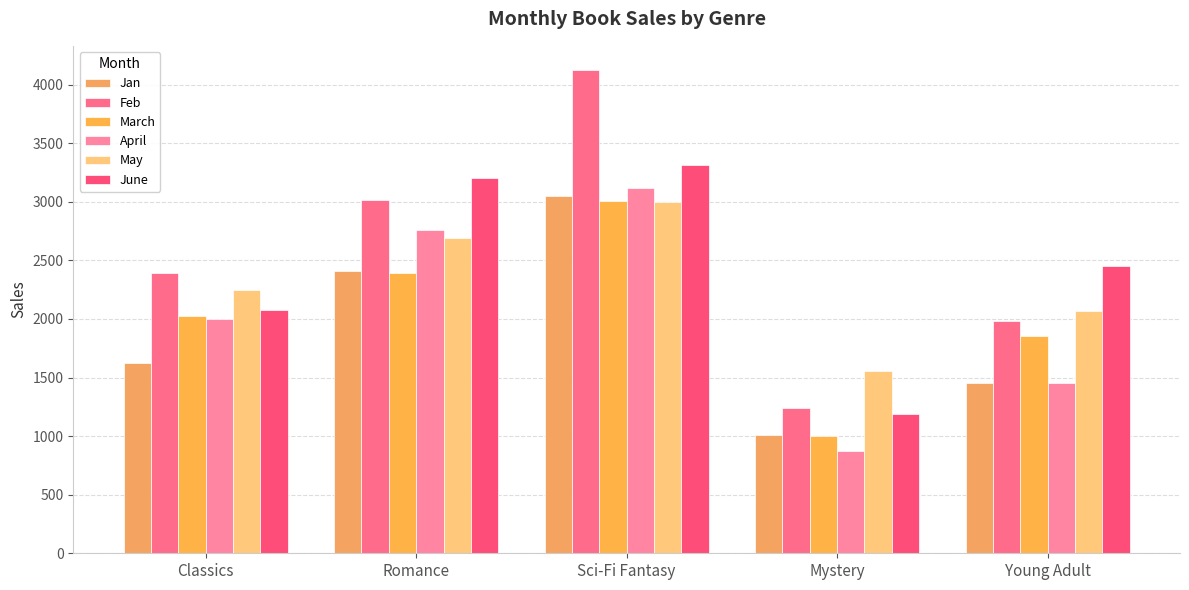

What is the label of the 4th bar from the left?

Mystery